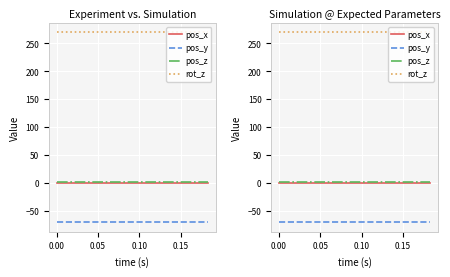

Where is pos_z nearest to the value 1?

−0.05